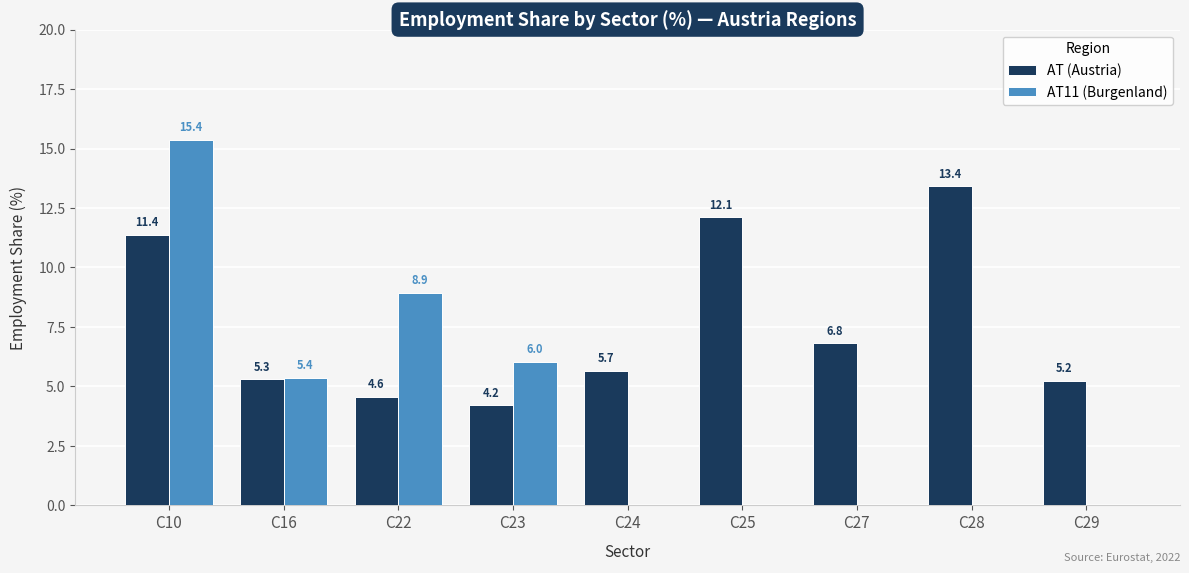

Reading left to right, list all the values displayed in this chart.

AT (Austria): 11.4	5.3	4.6	4.2	5.7	12.1	6.8	13.4	5.2
AT11 (Burgenland): 15.4	5.4	8.9	6.0	0.0	0.0	0.0	0.0	0.0